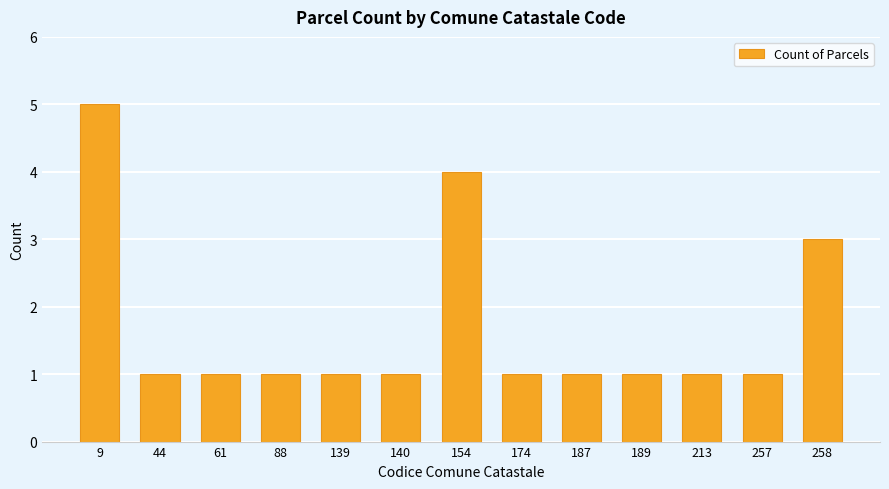

What is the value of the 7th bar from the left?

4